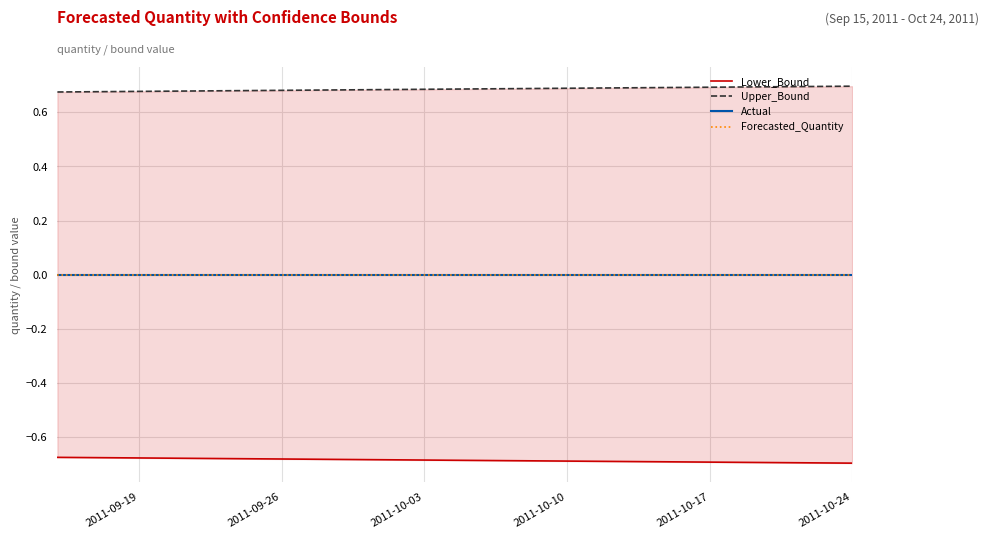

What is the minimum value shown in the chart?

-0.7